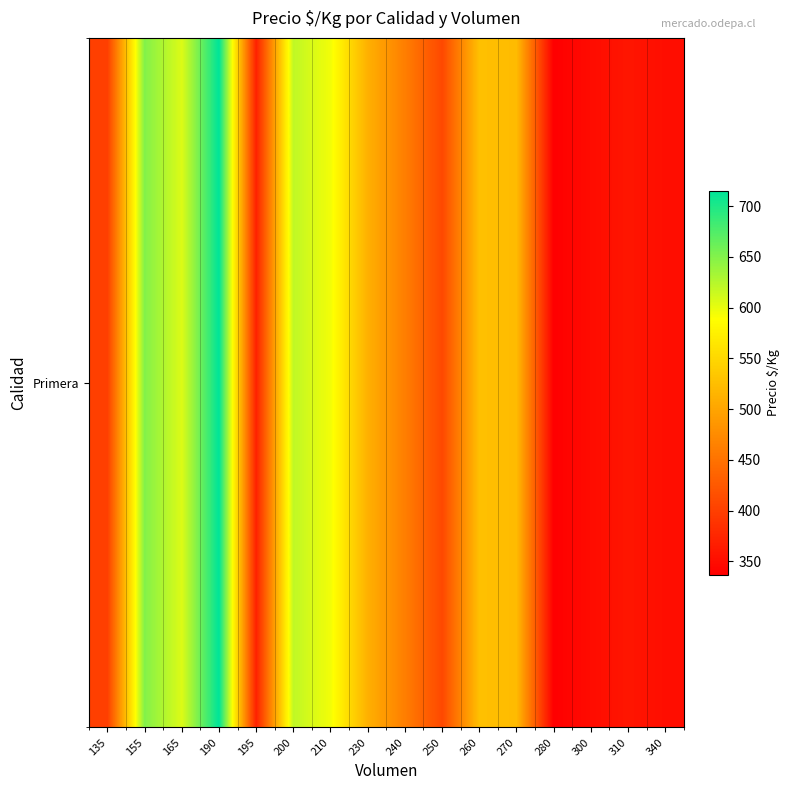

What is the change in value from 190 to 260?

-188.0